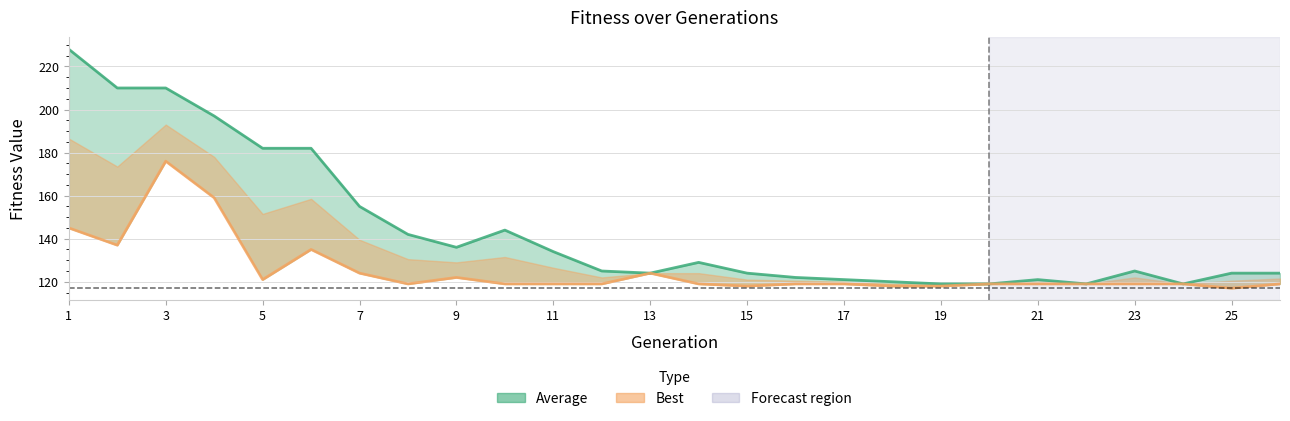

Which series has the largest total across all categories?

Average